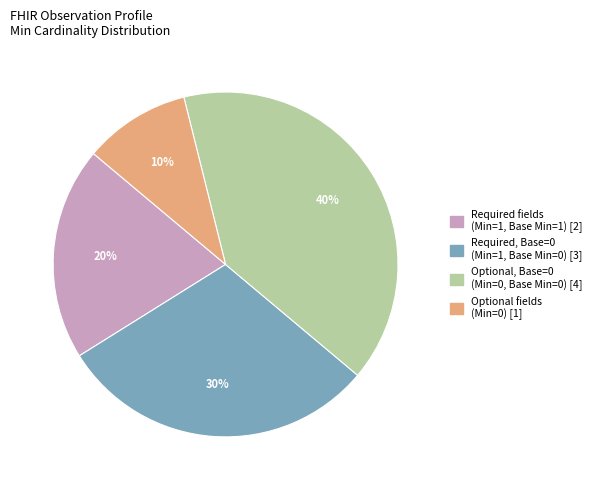

How many segments does this pie chart have?

4